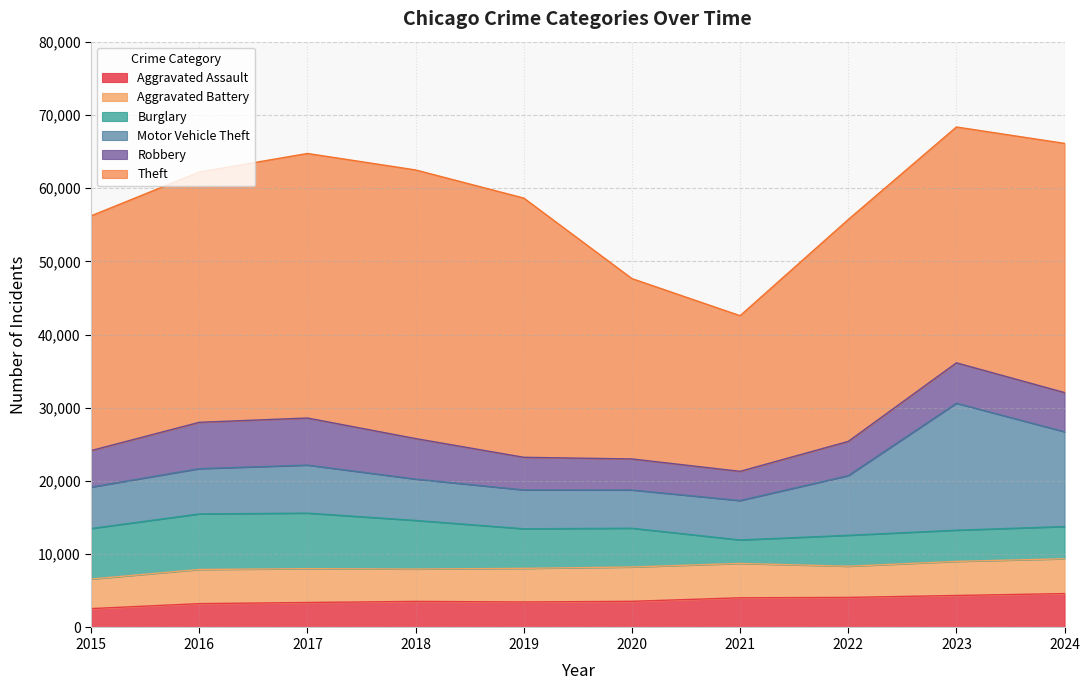

What is the total value across all series at 2022?

55710